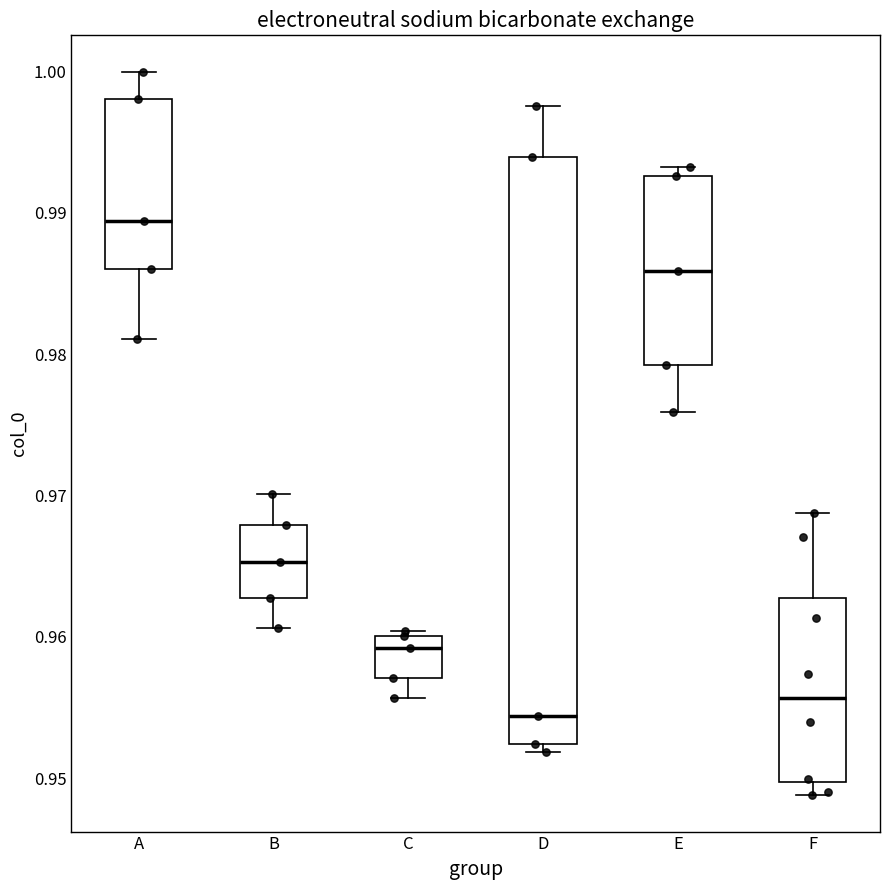

Reading left to right, transcribe this box plot: for each box, give where its median line is, the range the box spans, and where its two whiskers end, as read against the y-axis. The values are not printed on the chart, so give them approximately, as read against the axis.

A: median 0.989, box 0.986 to 0.998, whiskers 0.981 to 1.000
B: median 0.965, box 0.963 to 0.968, whiskers 0.961 to 0.970
C: median 0.959, box 0.957 to 0.960, whiskers 0.956 to 0.960 (just above the box's upper edge)
D: median 0.954, box 0.952 to 0.994, whiskers 0.952 (just below the box's lower edge) to 0.998
E: median 0.986, box 0.979 to 0.993, whiskers 0.976 to 0.993 (just above the box's upper edge)
F: median 0.956, box 0.950 to 0.963, whiskers 0.949 to 0.969